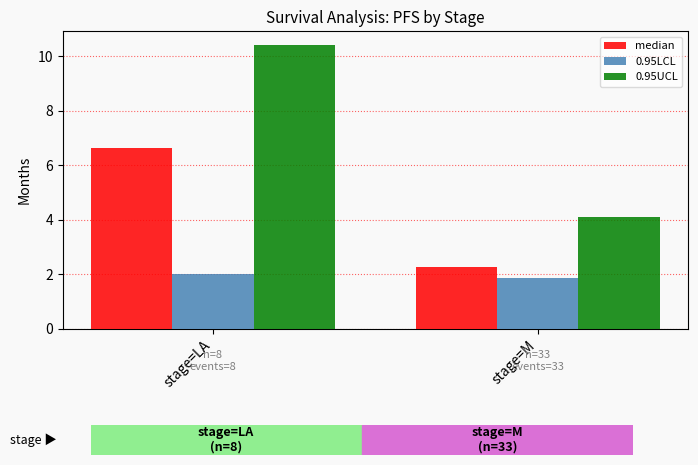

What is the maximum value shown in the chart?

10.4